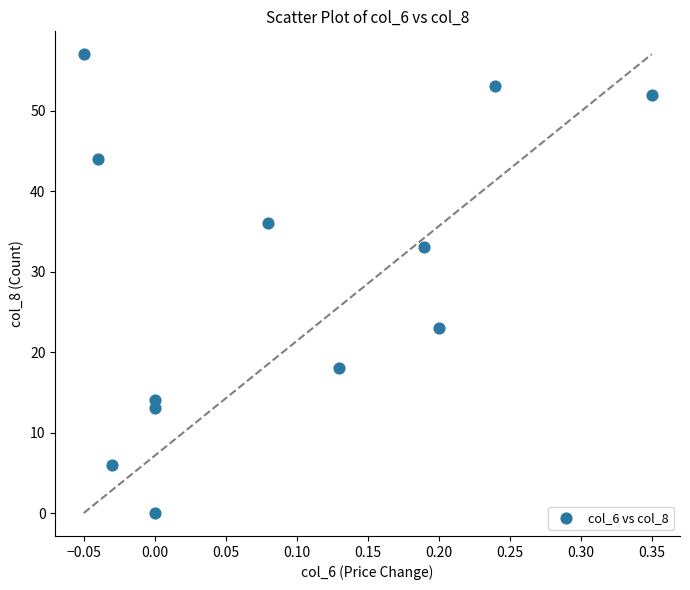

What is the range of Y values (max minus min)?

57